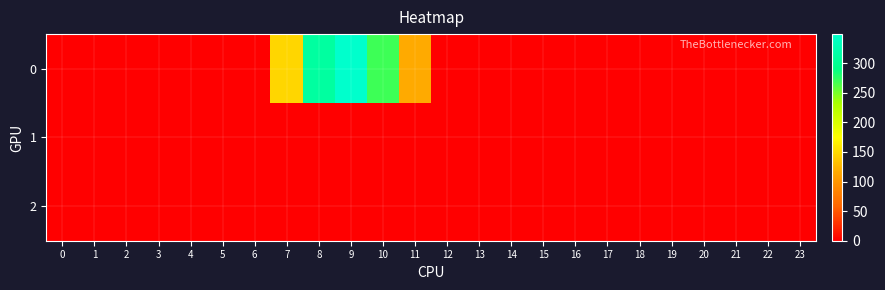

Which has a higher value, 21 or 20?

21